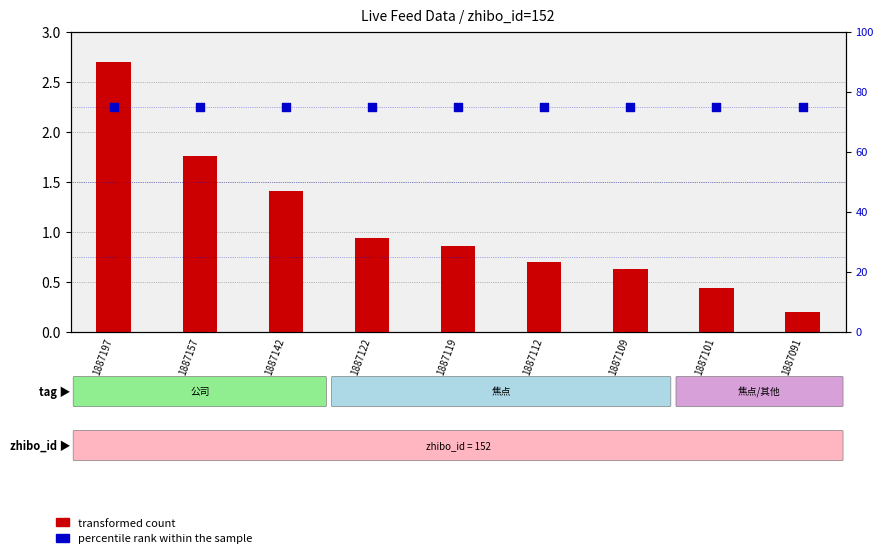

What is the total value across all series at 1887157?

76.8